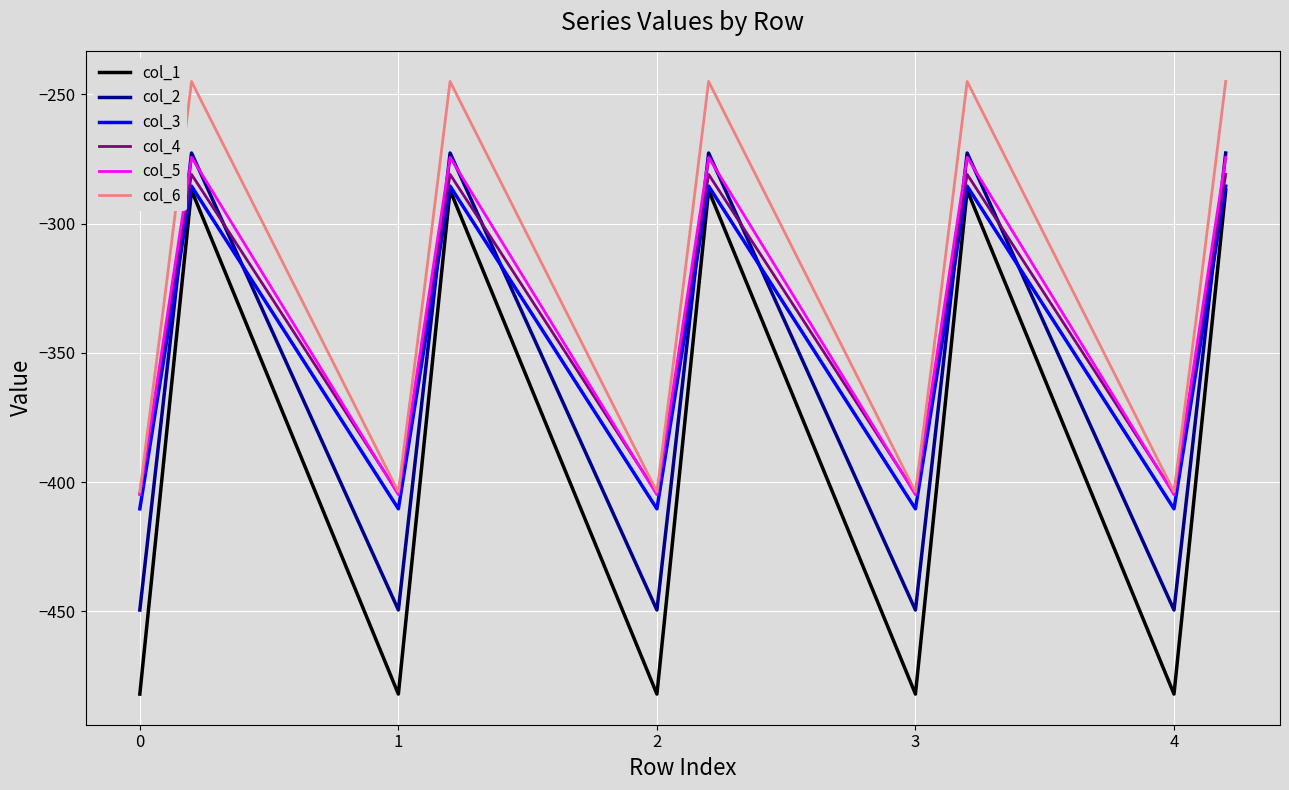

Which series has the widest spread of values?

col_1